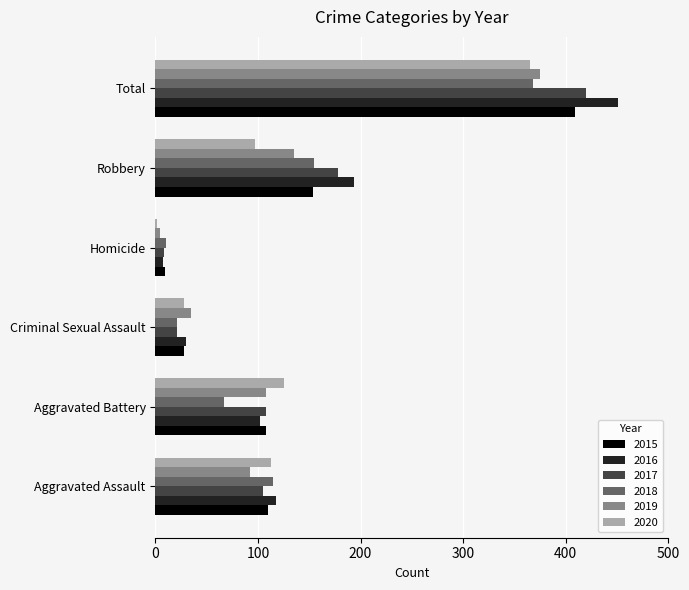

What are all the series names shown in the legend?

2015, 2016, 2017, 2018, 2019, 2020